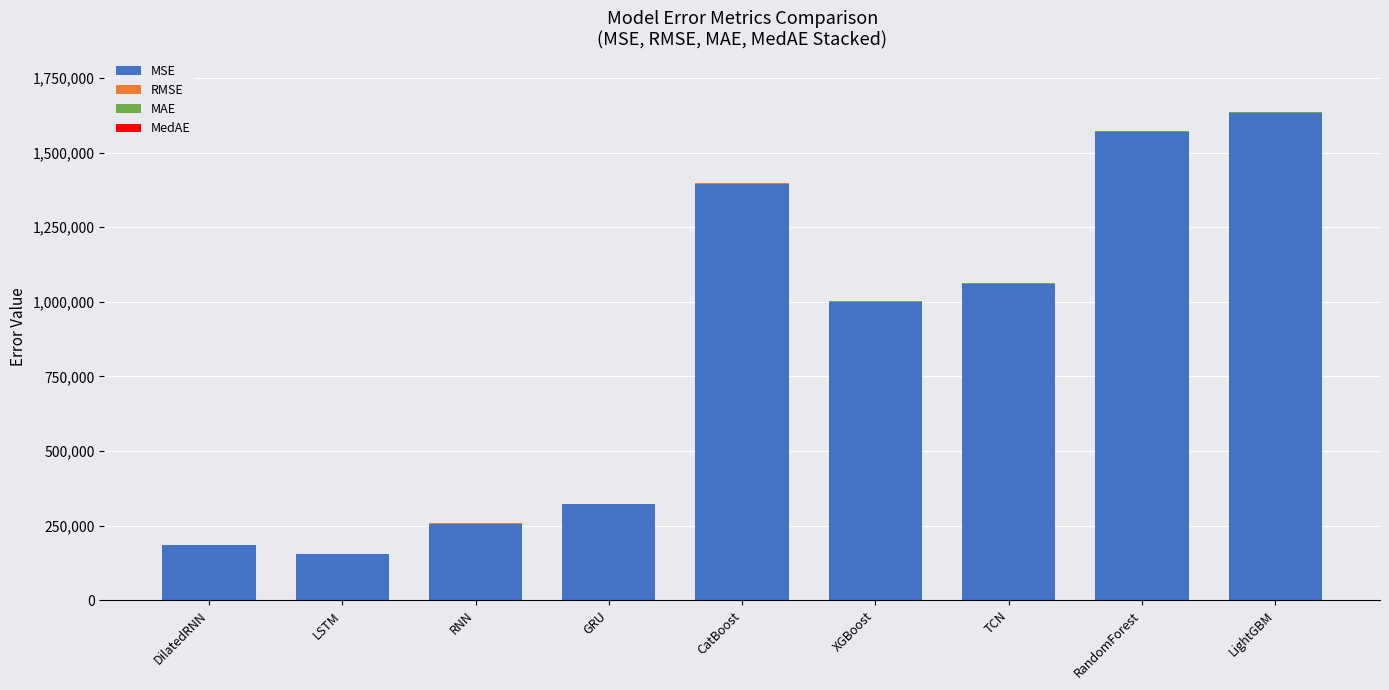

What is the sum of all MSE values?

7575616.0